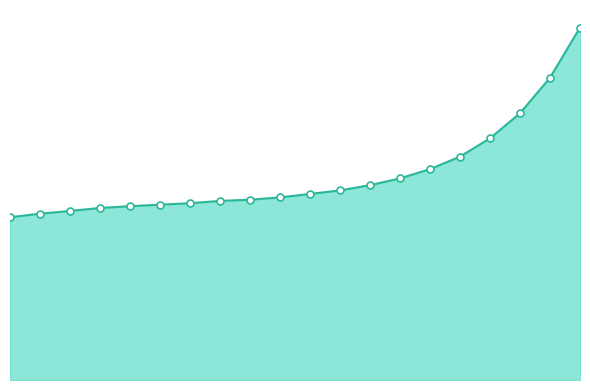

Which has a higher value, 4 or 6?

6